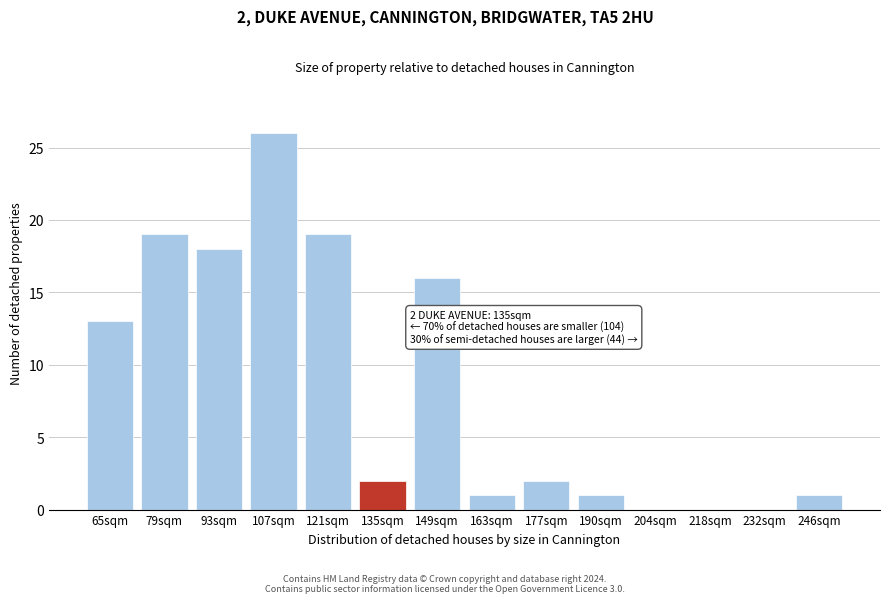

Reading right to left, extract all data points from this chart.

246sqm=1	232sqm=0	218sqm=0	204sqm=0	190sqm=1	177sqm=2	163sqm=1	149sqm=16	135sqm=2	121sqm=19	107sqm=26	93sqm=18	79sqm=19	65sqm=13